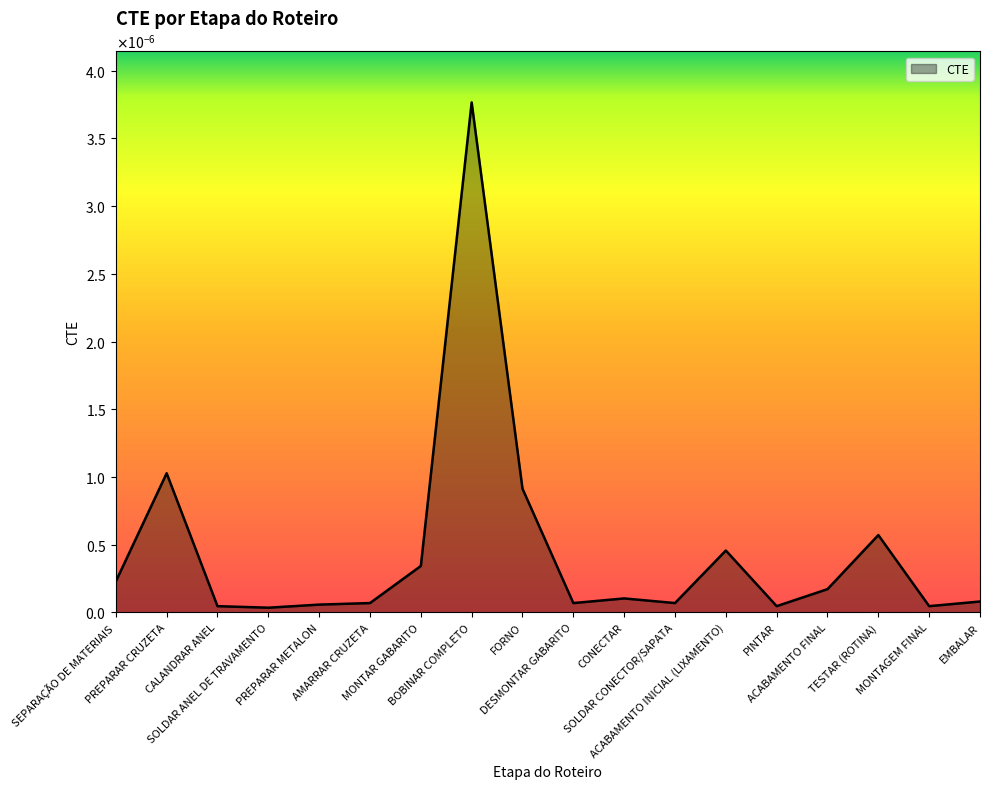

Does the chart display data point markers on the line(s)?

No